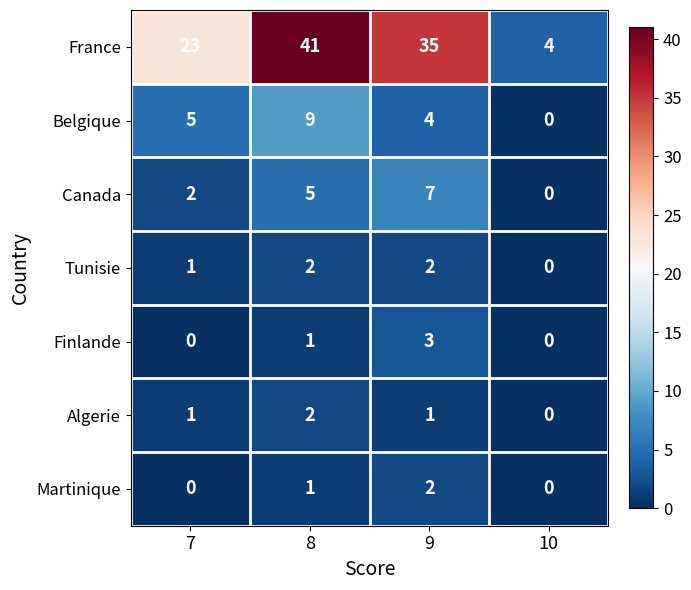

How many Finlande values are between 0 and 3?

4